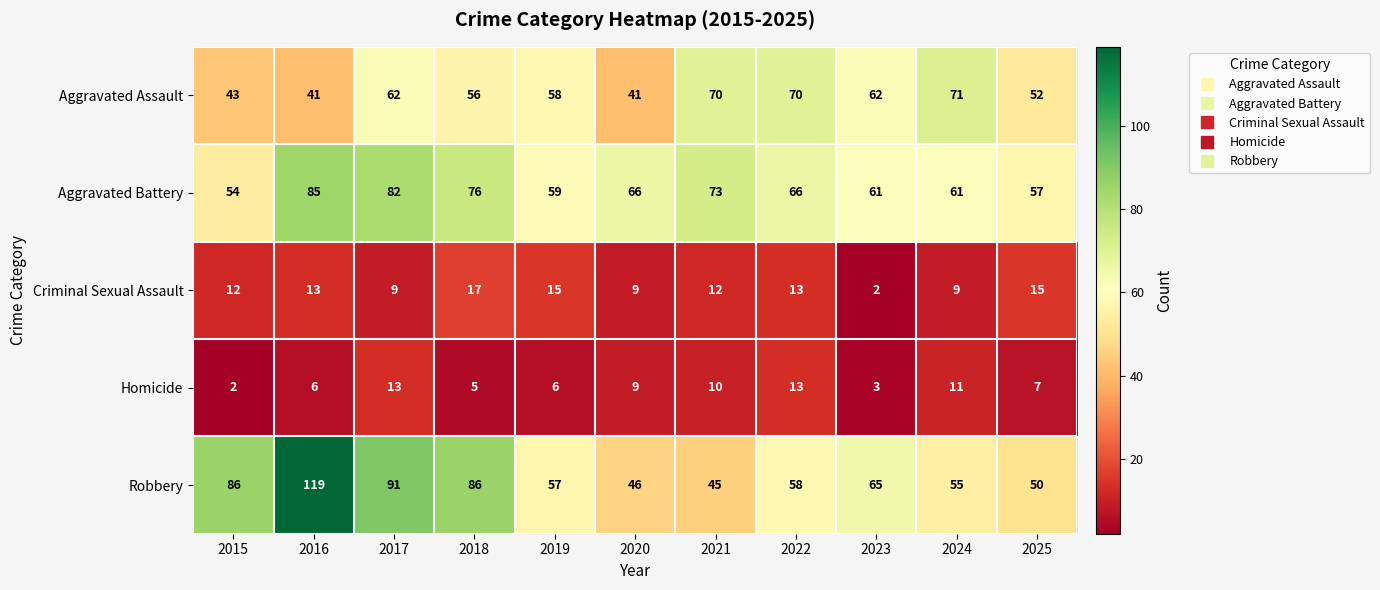

Rank the series at 2017 from highest to lowest value.

Robbery, Aggravated Battery, Aggravated Assault, Homicide, Criminal Sexual Assault